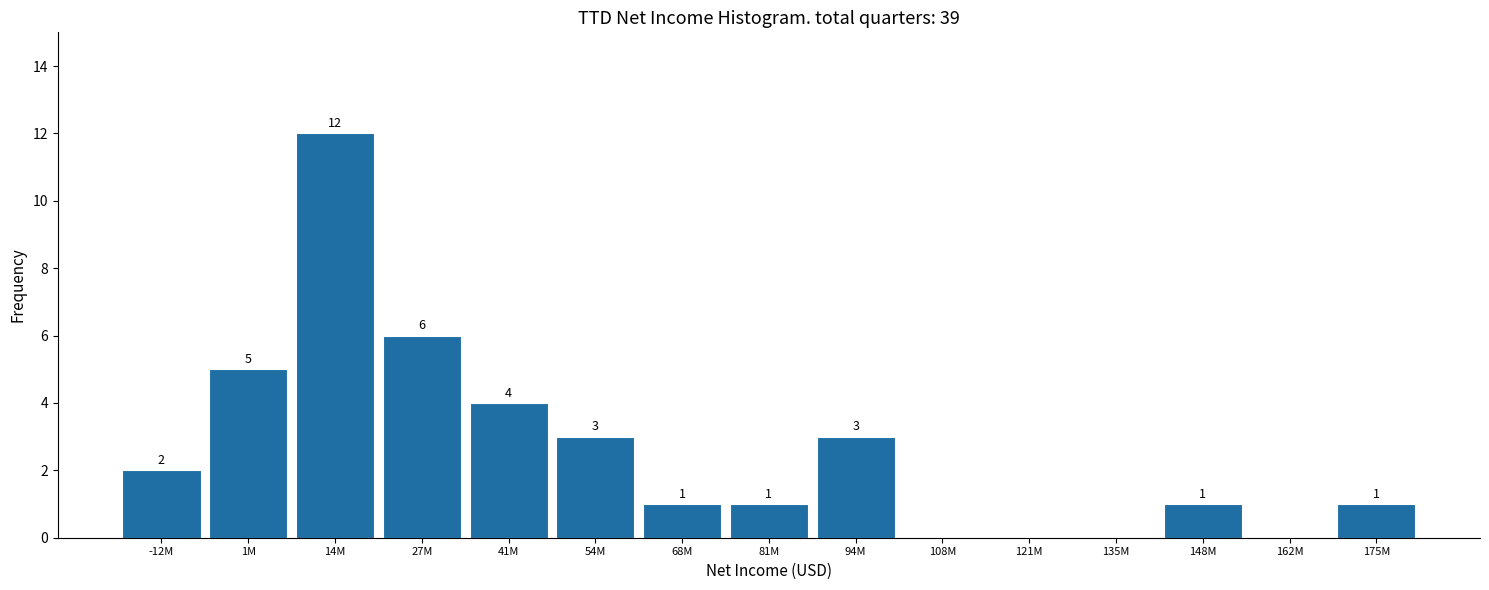

Reading left to right, what are all the values shown in this chart?

-12M=2	1M=5	14M=12	27M=6	41M=4	54M=3	68M=1	81M=1	94M=3	108M=0	121M=0	135M=0	148M=1	162M=0	175M=1